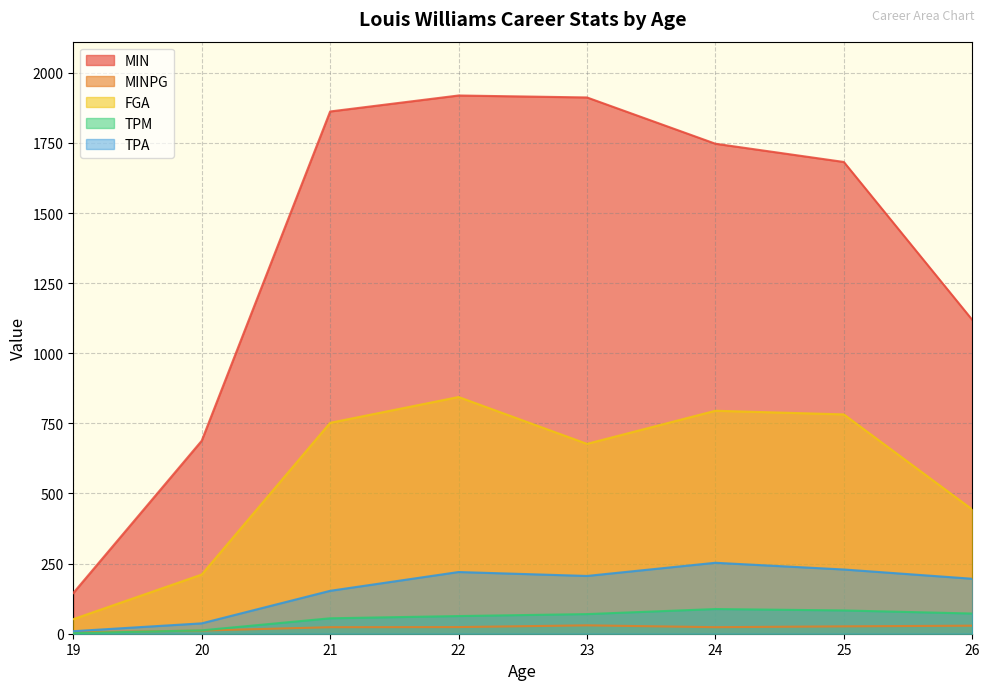

True or false: MIN has a value of 1747.0 at 24.

True